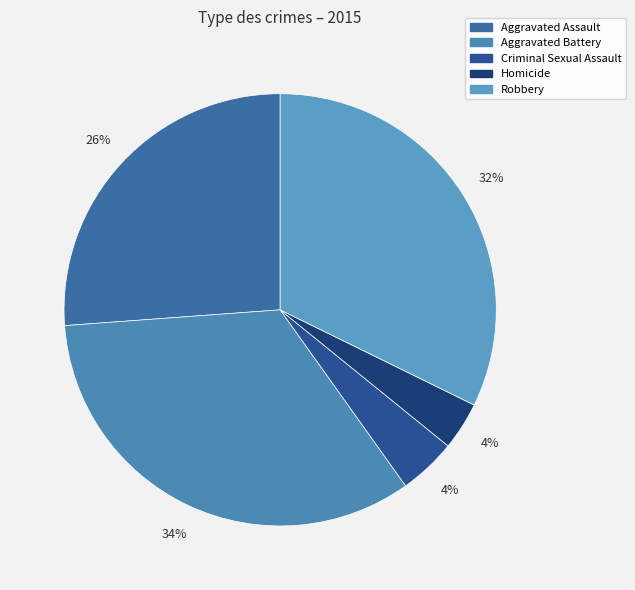

Which has a higher value, Aggravated Battery or Robbery?

Aggravated Battery